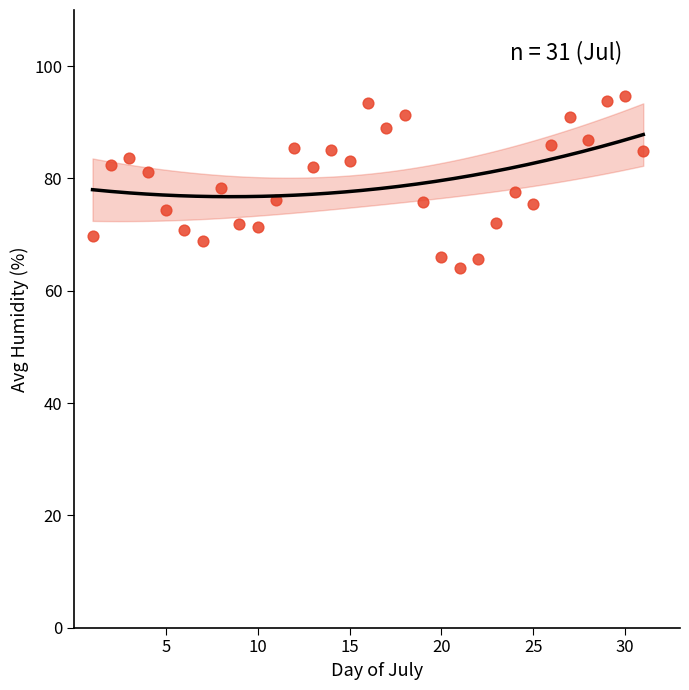

What is the range of Y values (max minus min)?

30.5